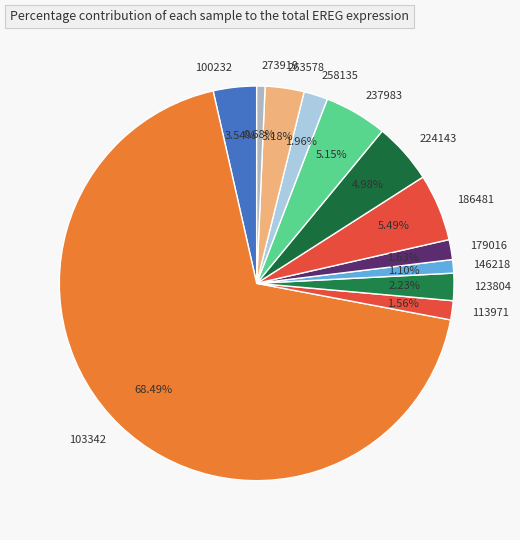

Is 103342 the majority of the pie?

Yes